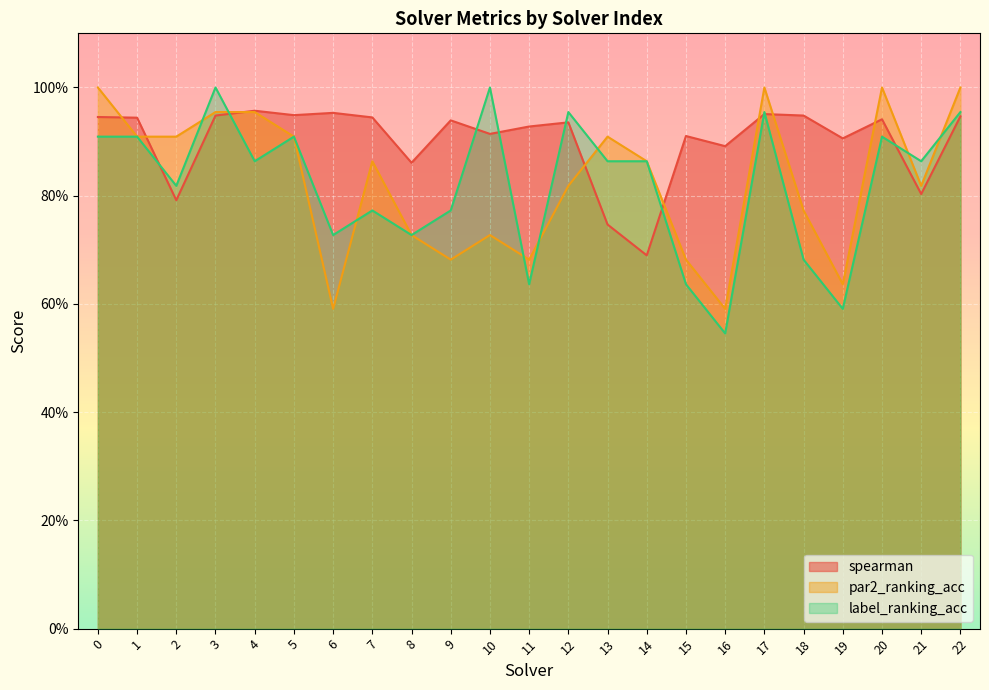

Where do par2_ranking_acc and label_ranking_acc first cross each other?

2 and 3